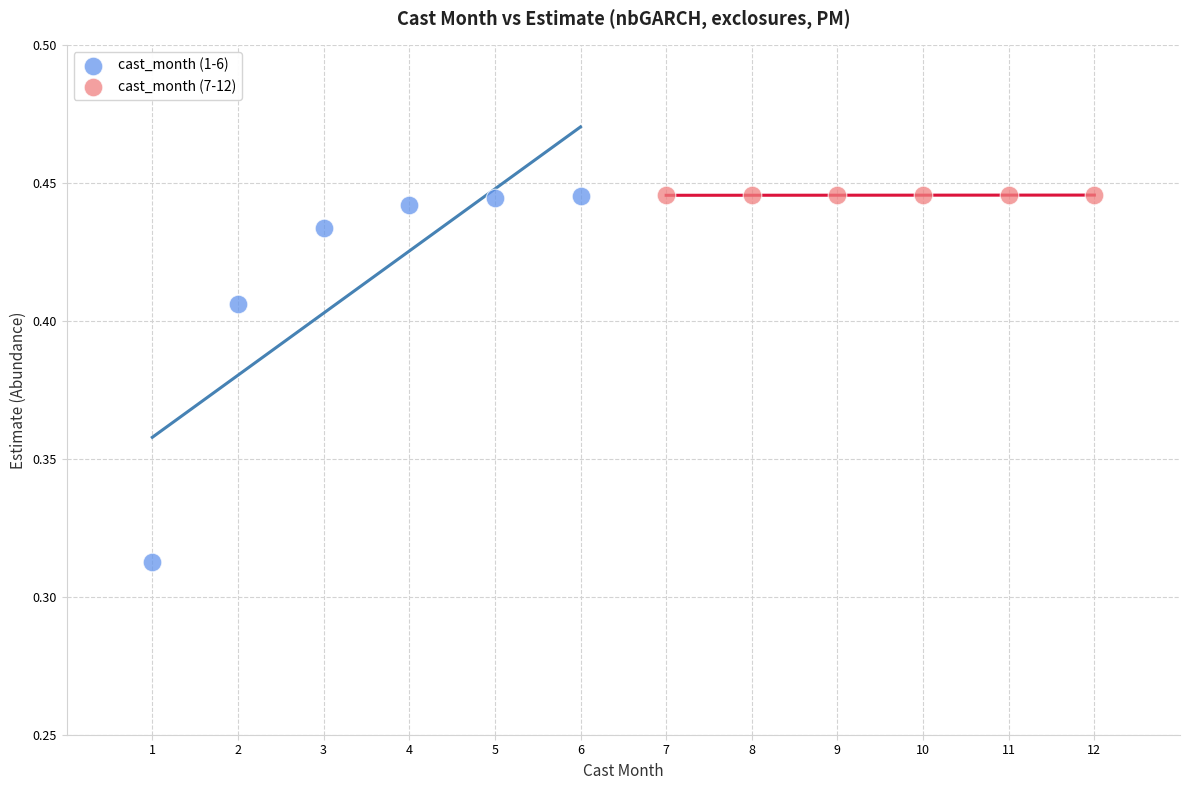

Which series contains the lowest Y value?

cast_month (1-6)